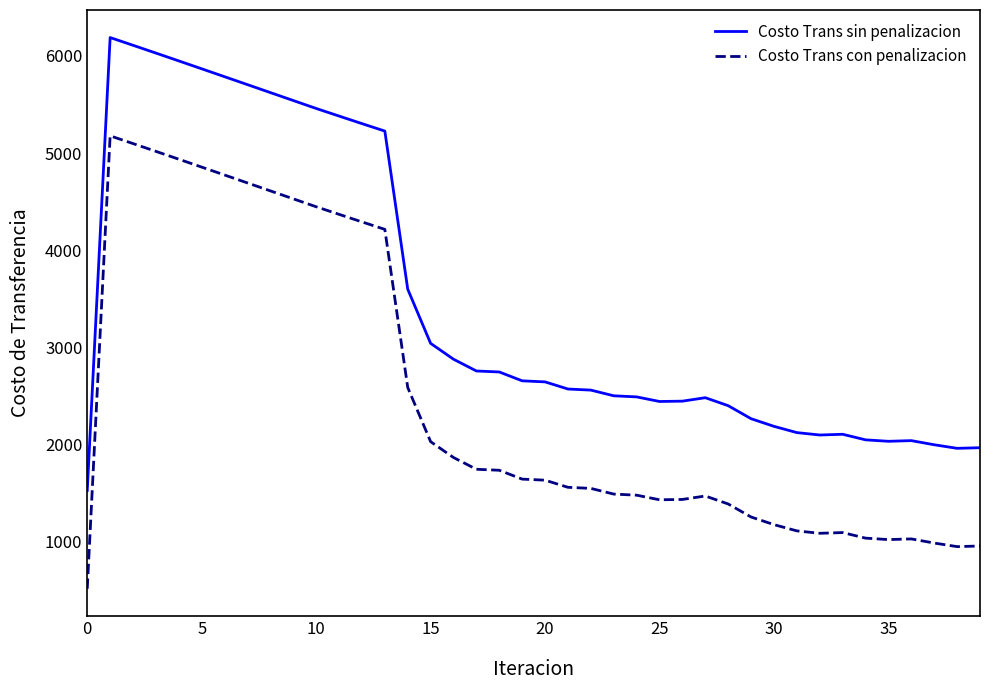

Which series has the largest total across all categories?

Costo Trans sin penalizacion